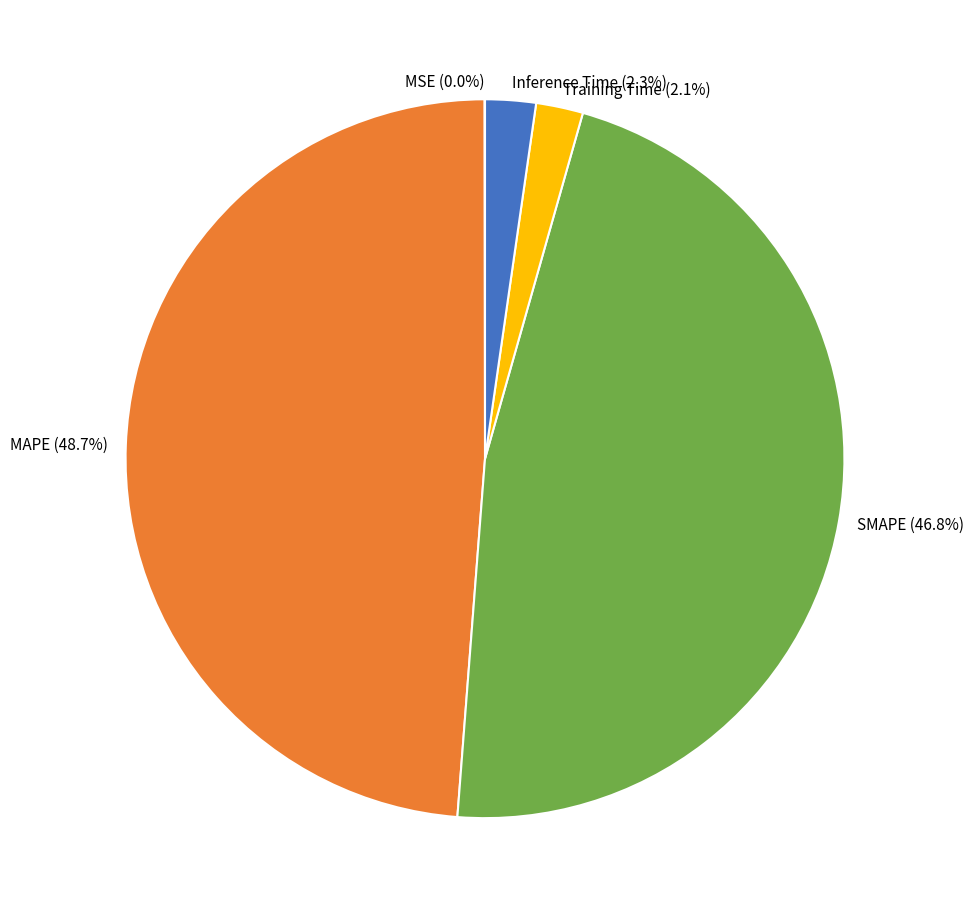

Which slice is the largest?

MAPE